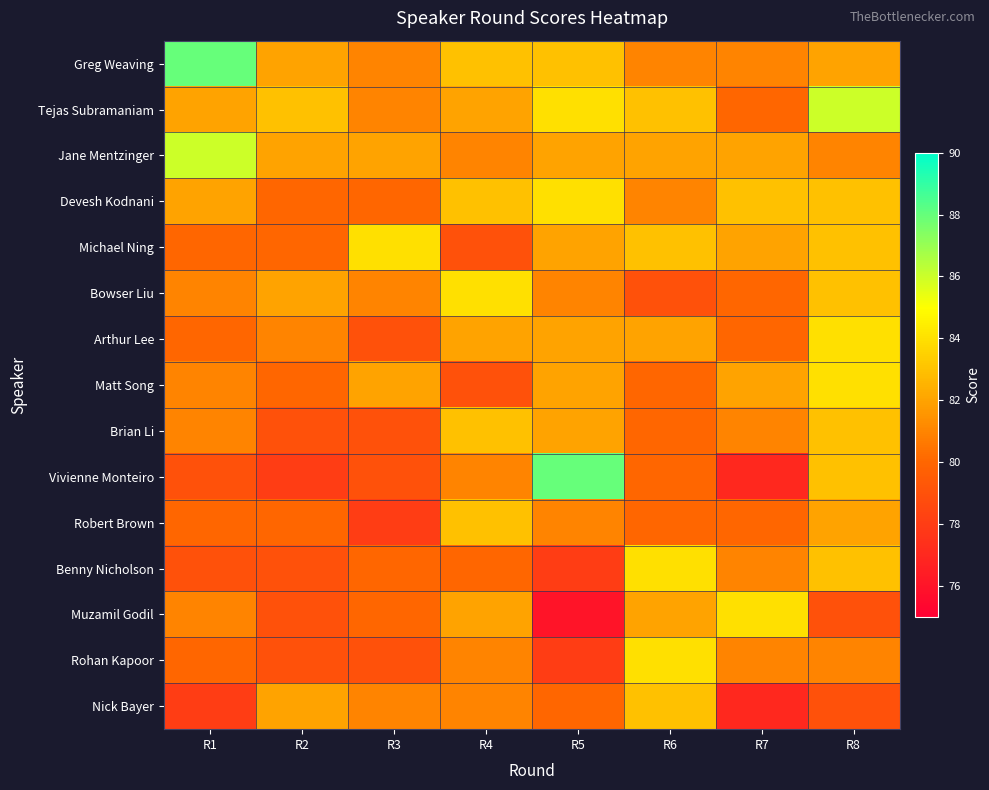

Which has a higher value, R8 or R4?

R4